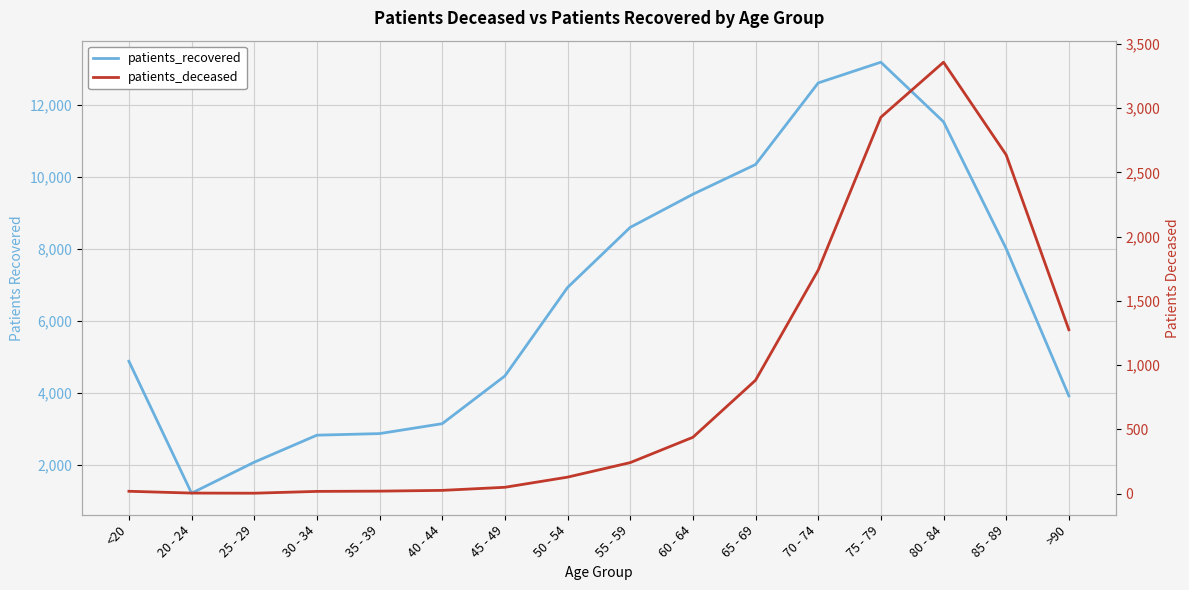

What is the value of the patients_recovered point at the 13th from the left?

13178